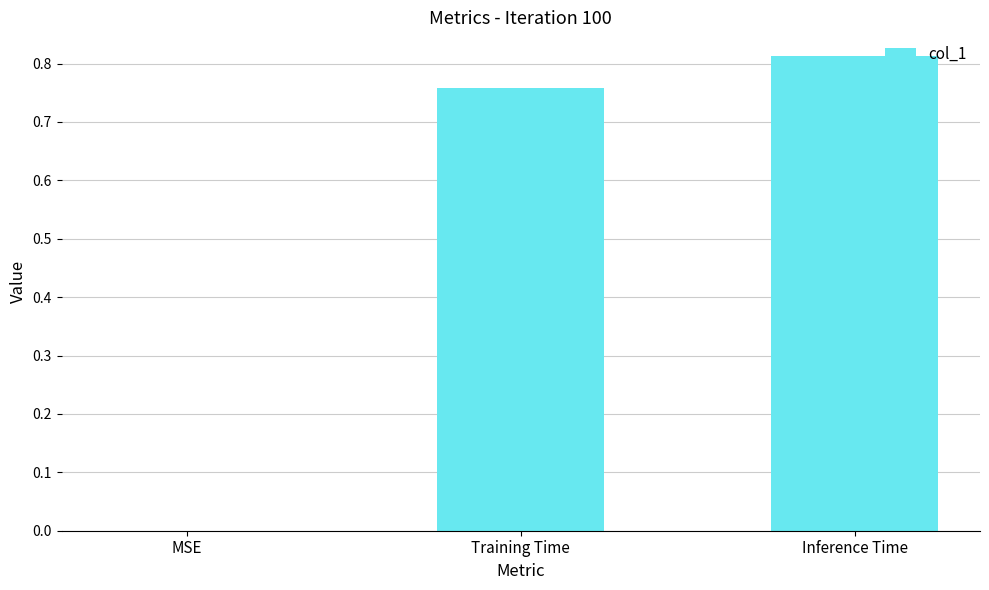

Which label corresponds to the largest value in the chart?

Inference Time